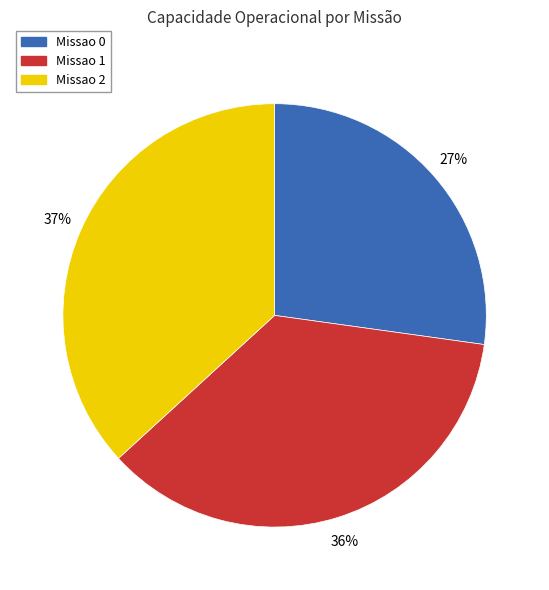

Is there a majority slice in this chart?

No